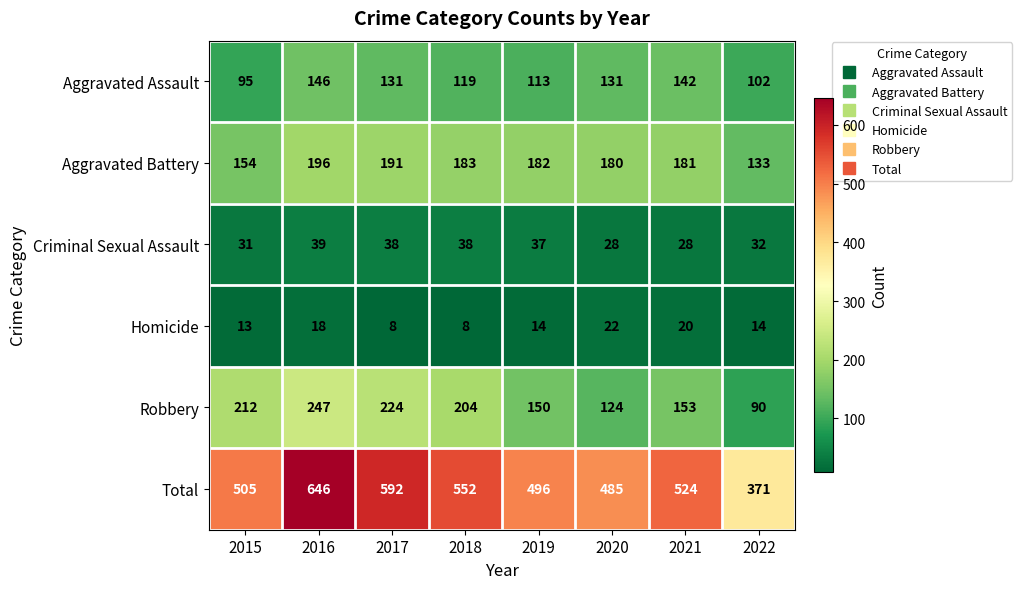

List the series in order of their peak value, lowest first.

Homicide, Criminal Sexual Assault, Aggravated Assault, Aggravated Battery, Robbery, Total